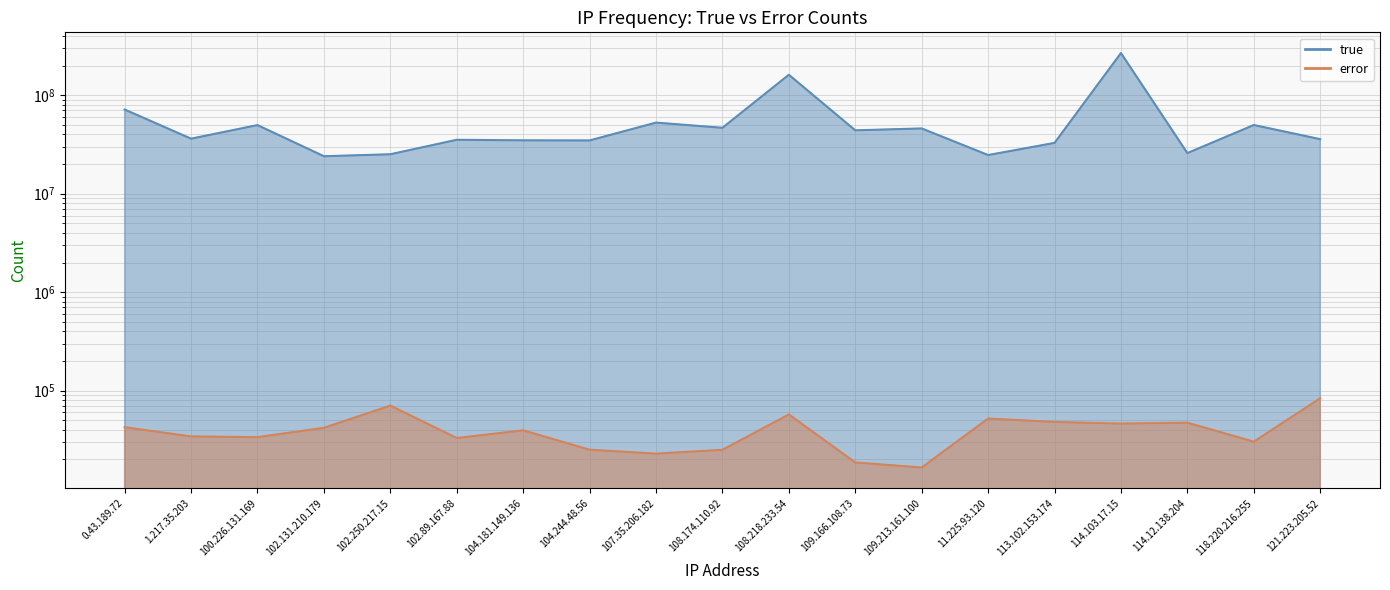

Is it true that true equals 49807186 at 118.220.216.255?

True